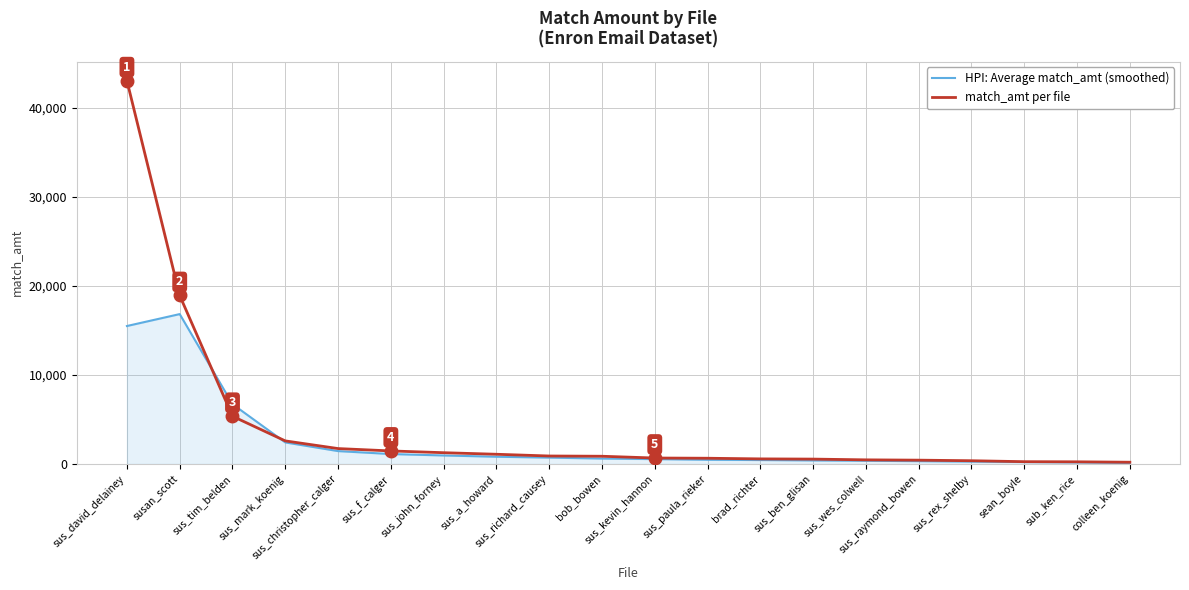

The value of HPI: Average match_amt (smoothed) at sus_ben_glisan is 393.8. True or false?

True